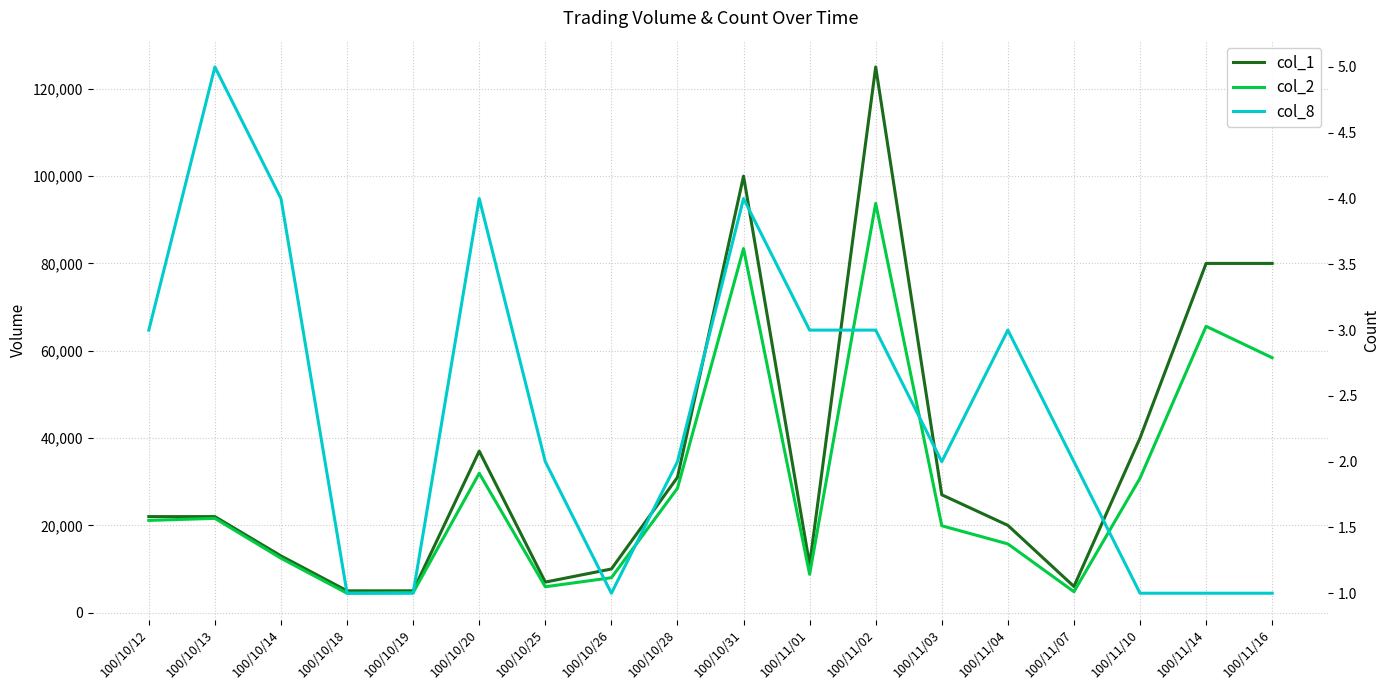

What is the sum of all col_8 values?

43